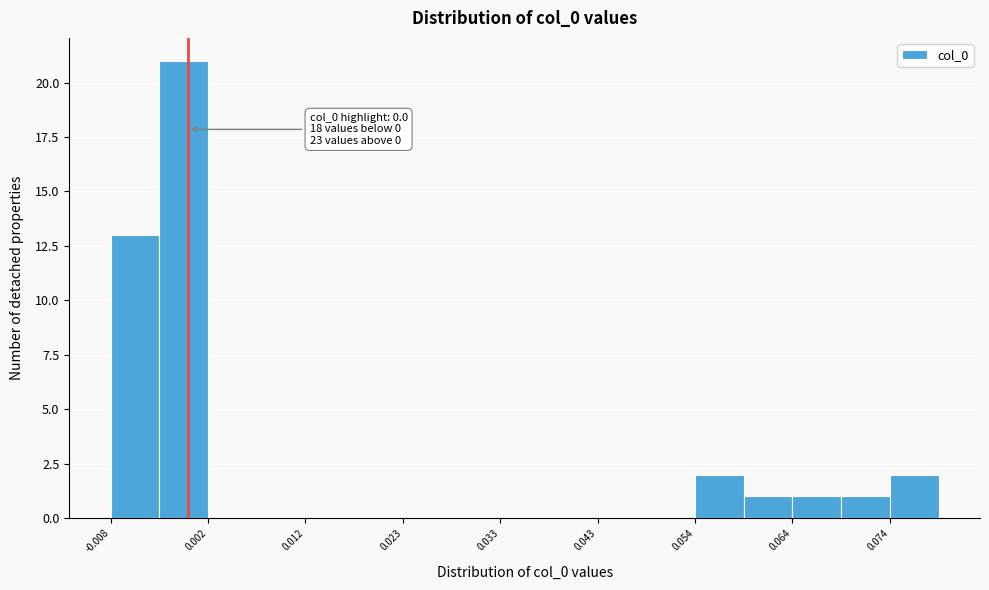

Around what value on the x-axis is the tallest bar? Give the approximate position of its centre, as read against the axis.

0.000